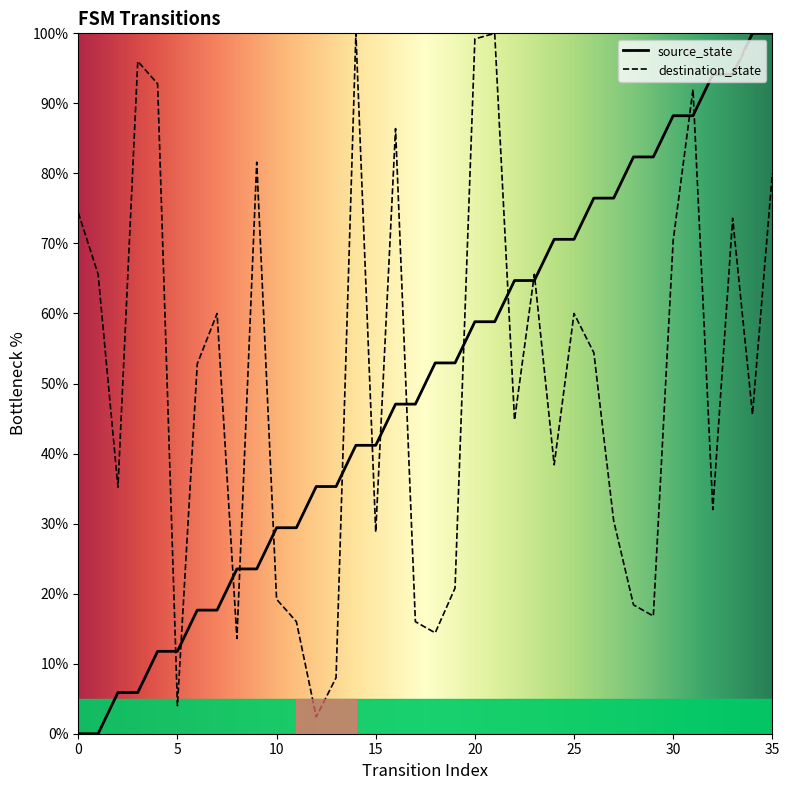

Where is the first local minimum for destination_state?

2